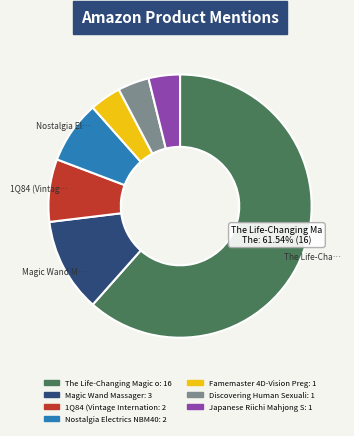

Is there a majority slice in this chart?

Yes